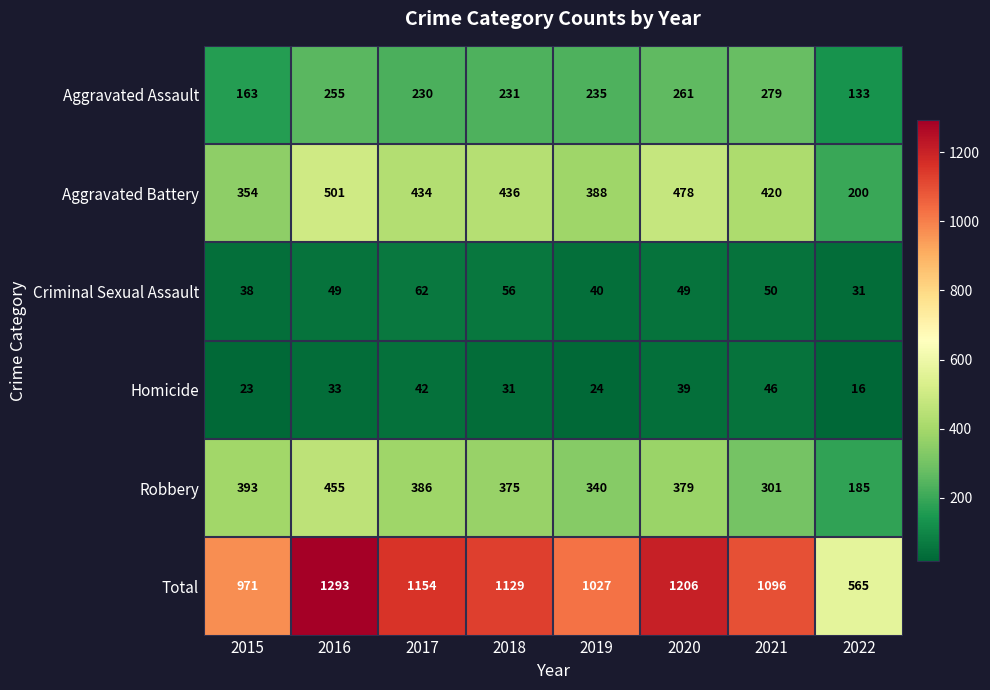

At which label is Homicide closest to 31?

2018